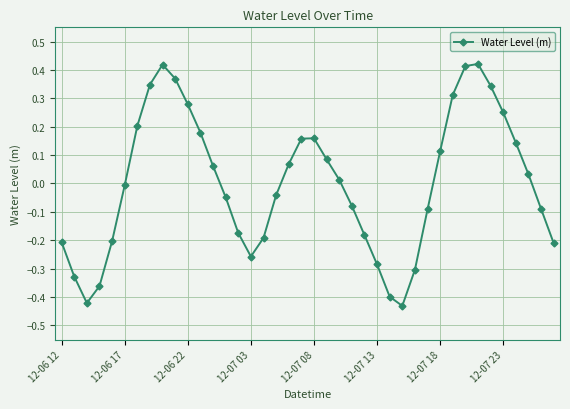

How many interior local peaks (higher than both neighbors) does the data have?

3